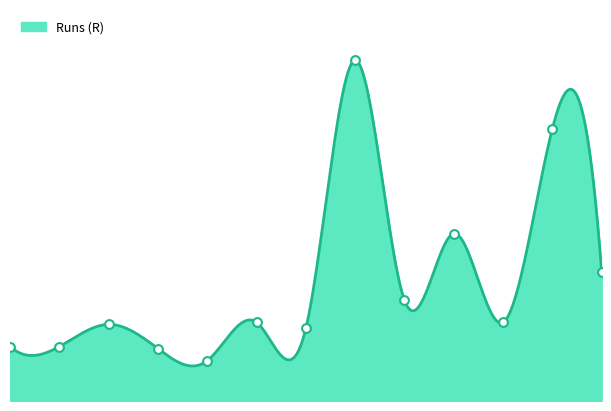

Approximately how many times larger is the value at Melbourne Cricket Ground compared to Adelaide Oval?

6.3